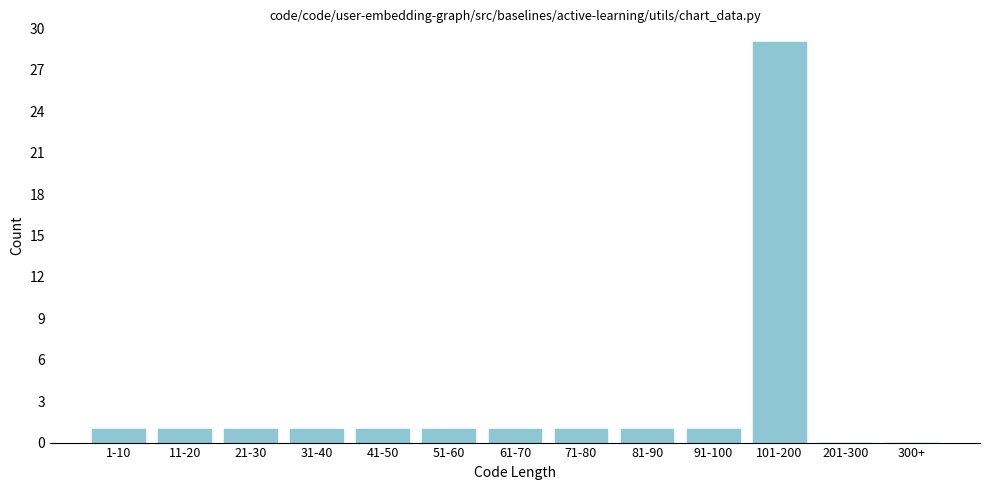

Reading left to right, extract all data points from this chart.

1-10=1	11-20=1	21-30=1	31-40=1	41-50=1	51-60=1	61-70=1	71-80=1	81-90=1	91-100=1	101-200=29	201-300=0	300+=0